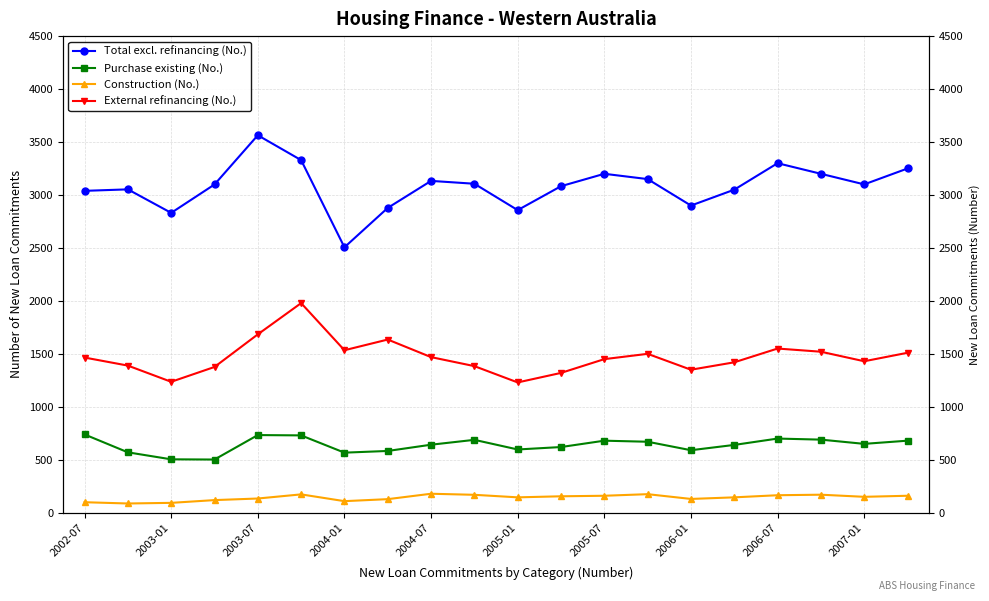

How many interior local valleys does the Purchase existing (No.) series have?

5